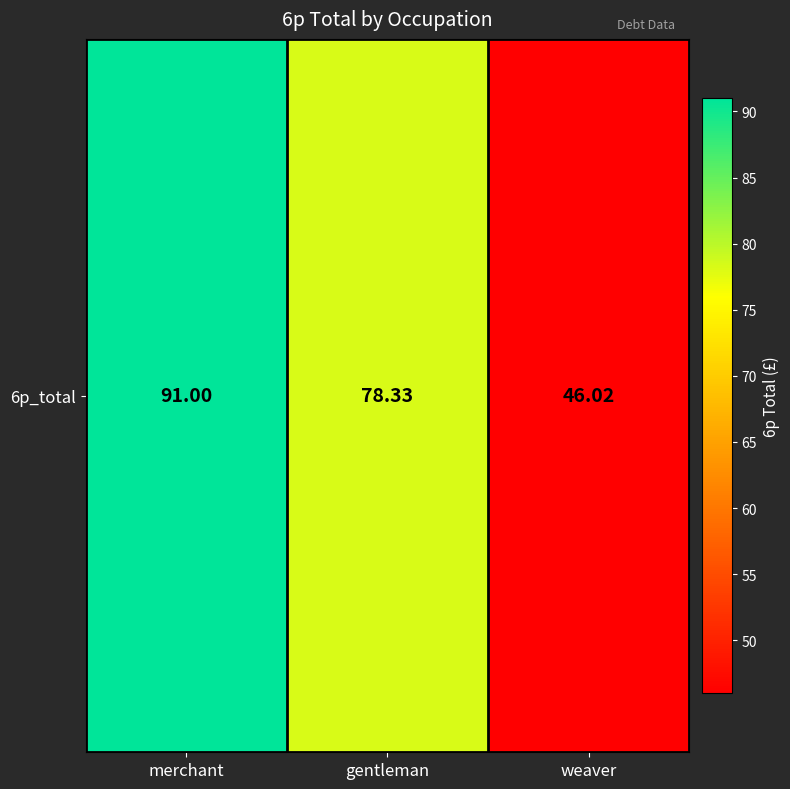

The value at weaver is 46.0. True or false?

True